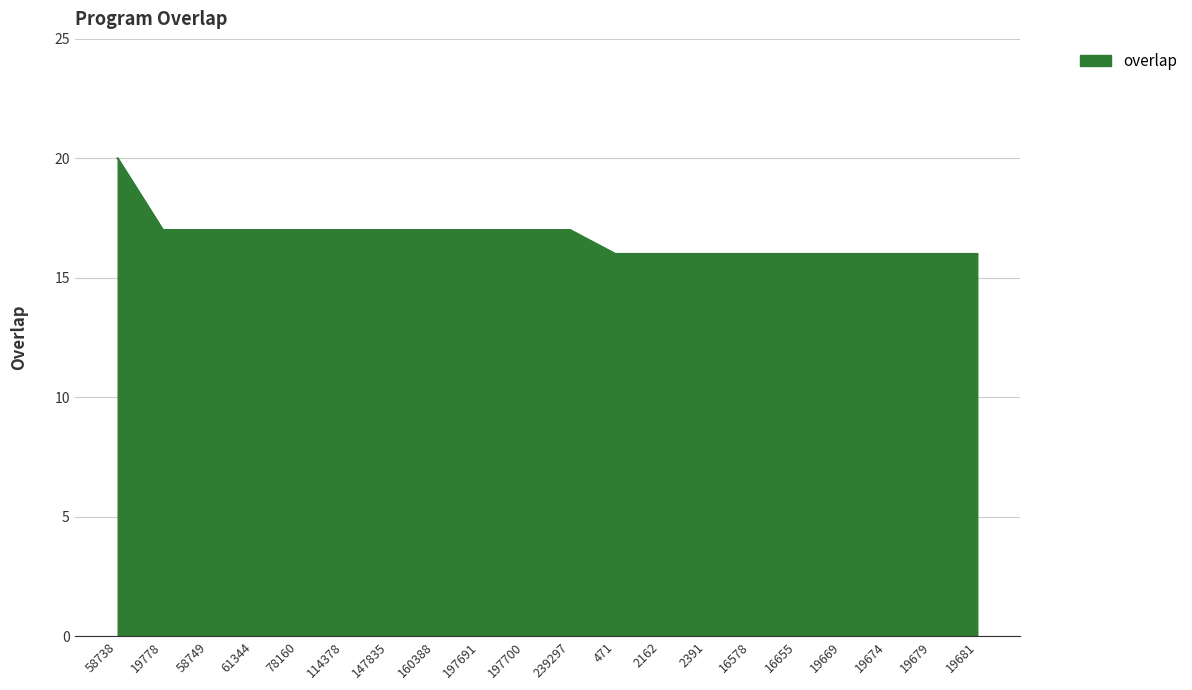

What is the change in value from 114378 to 471?

-1